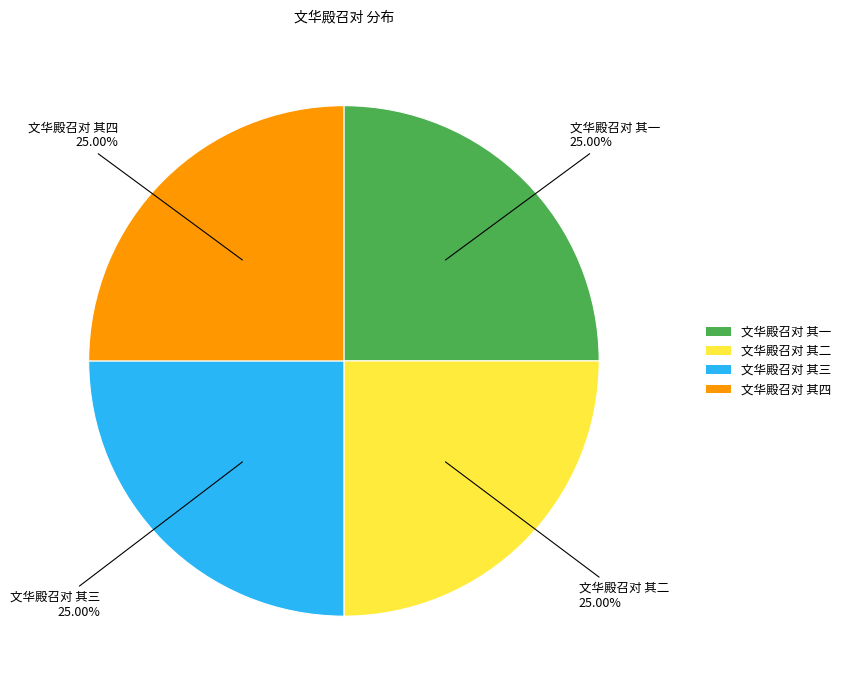

How many slices are in this pie chart?

4